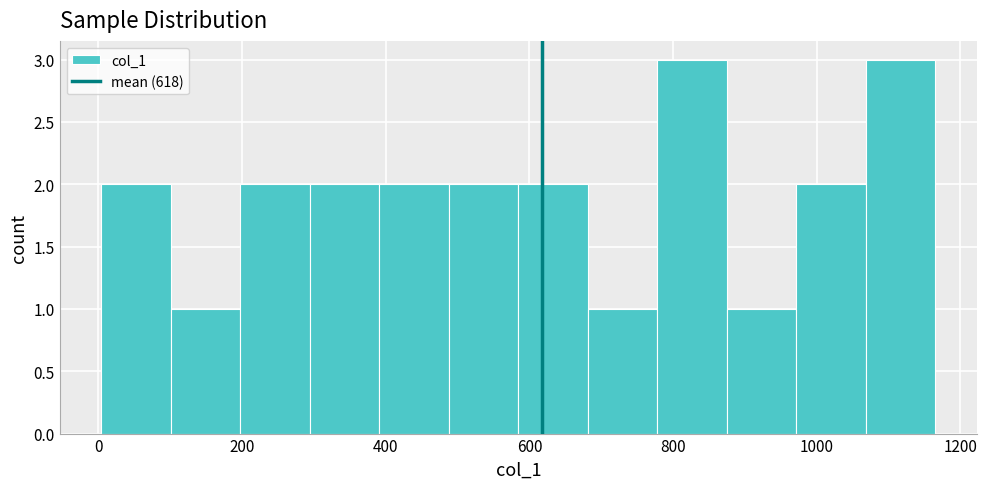

Reading left to right, list every bar in this chart as the range it spans on the x-axis followed by its height. Neither the bar edges nor the heights are printed on the chart, so give them approximately, as read against the axes.

0 to 100: 2
100 to 200: 1
200 to 300: 2
300 to 400: 2
400 to 480: 2
480 to 580: 2
580 to 680: 2
680 to 780: 1
780 to 880: 3
880 to 980: 1
980 to 1060: 2
1060 to 1160: 3